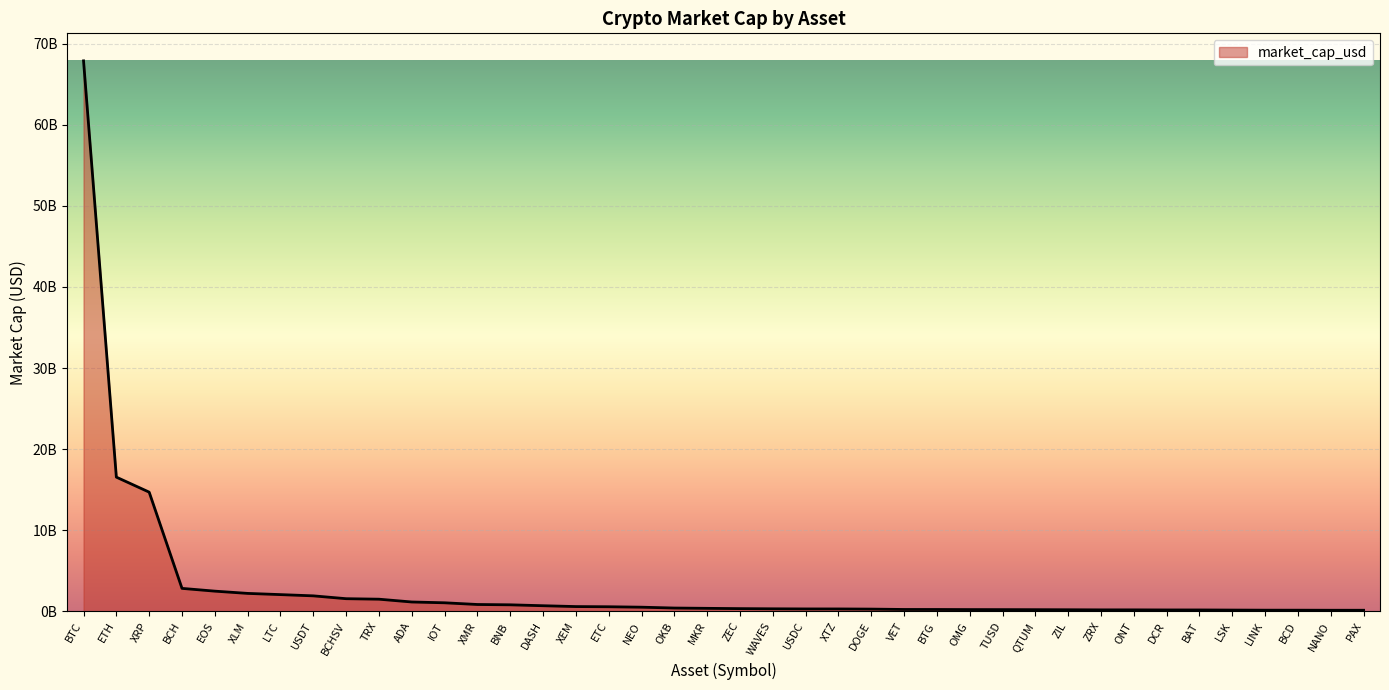

Does the chart have visible grid lines?

Yes